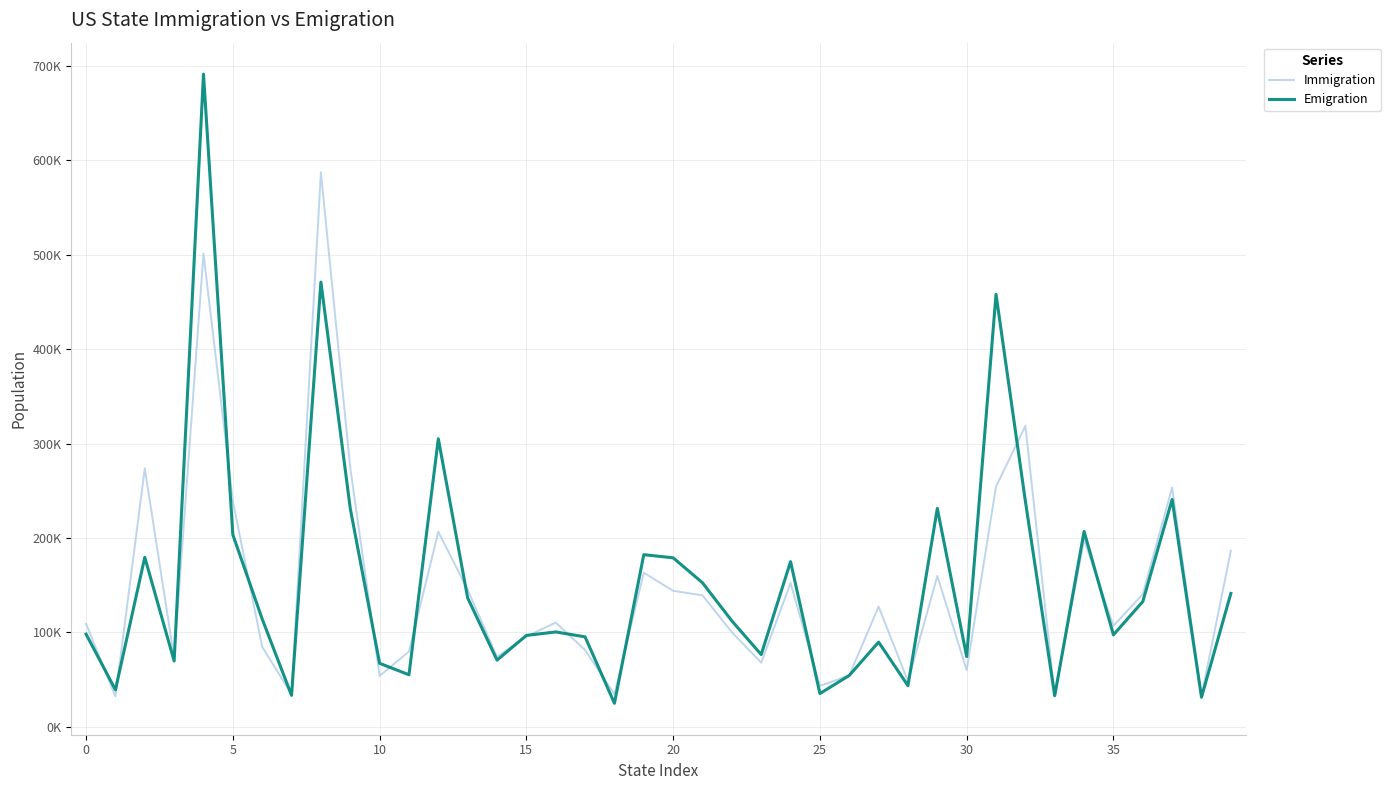

Which series ends up on top after the final intersection of Emigration and Immigration?

Immigration